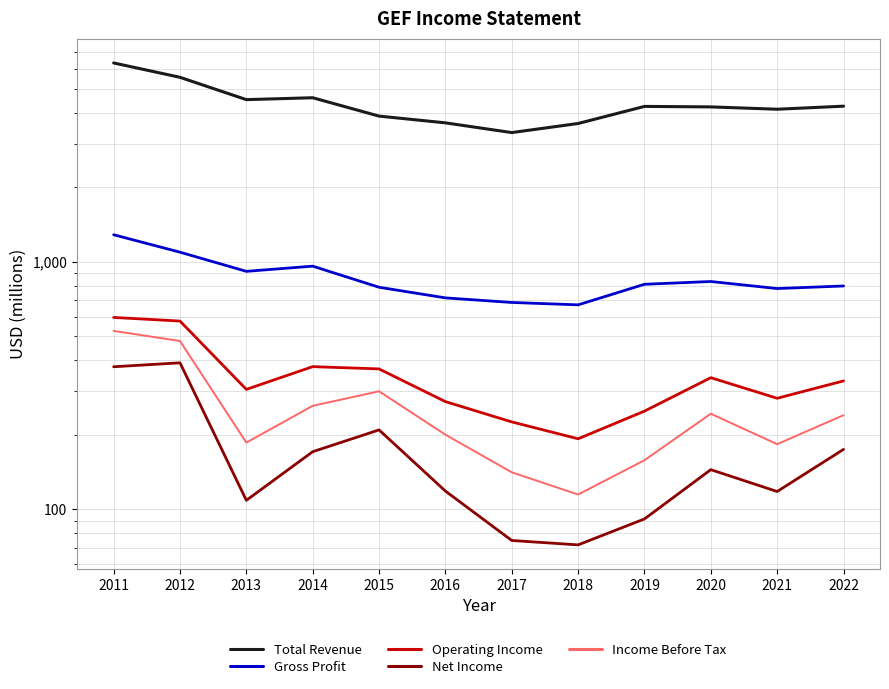

At which label is Net Income closest to 231?

2015